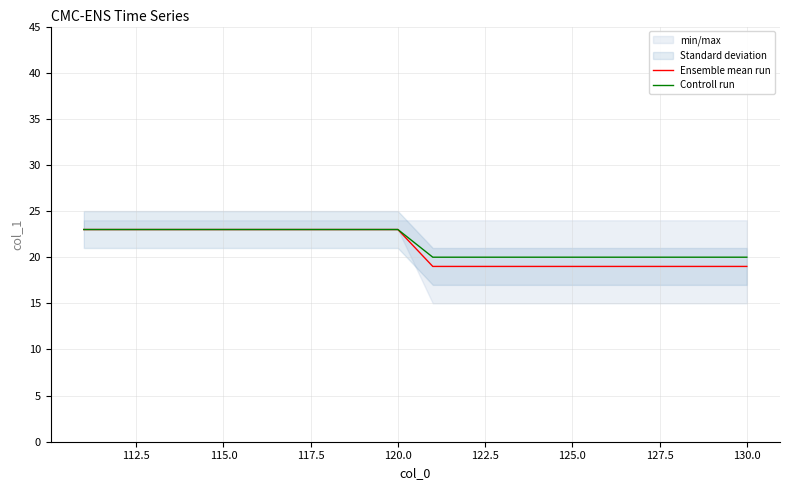

What is the highest value of the Controll run series?

23